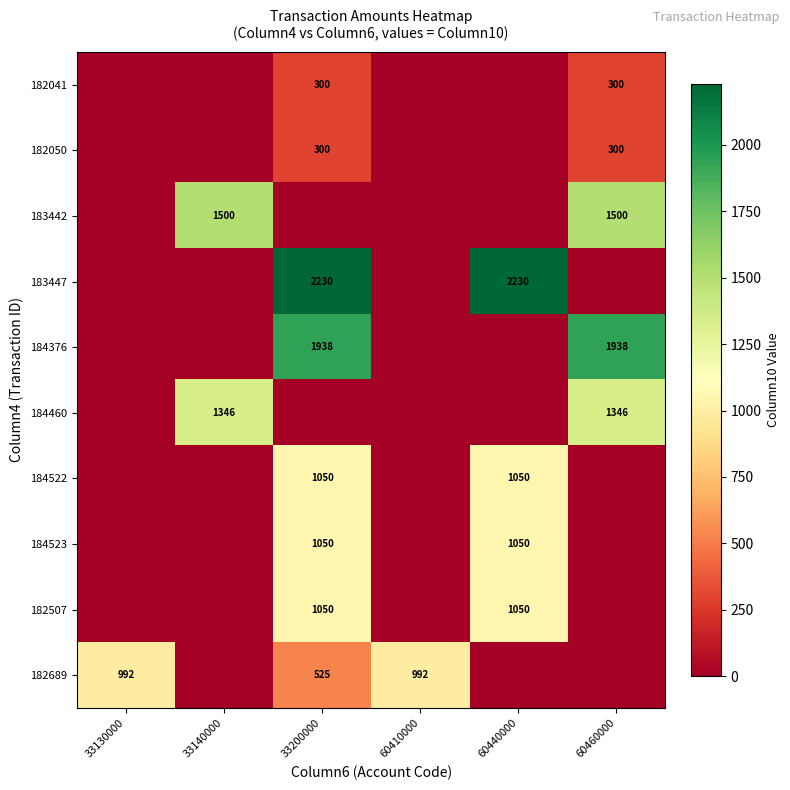

Is it true that 182689 equals 910 at 33200000?

False